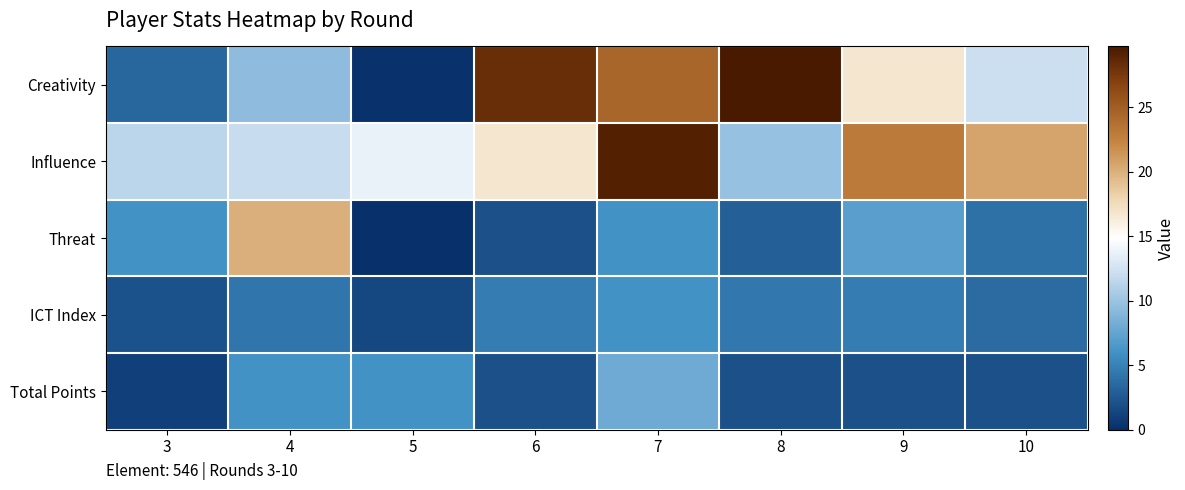

Which has a higher value, 10 or 4?

10